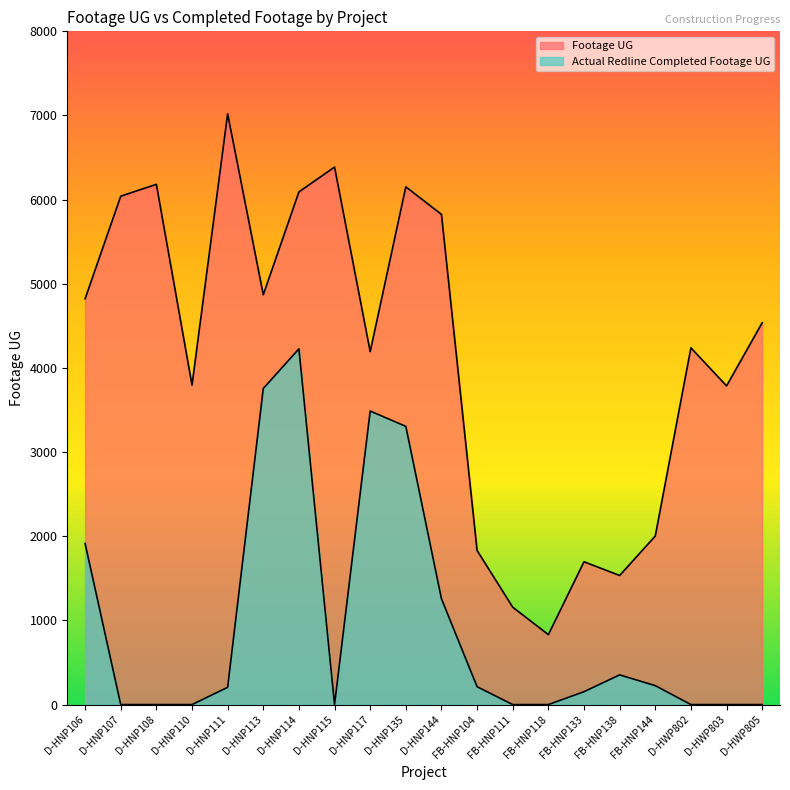

True or false: Footage UG has a value of 6152 at D-HNP135.

True